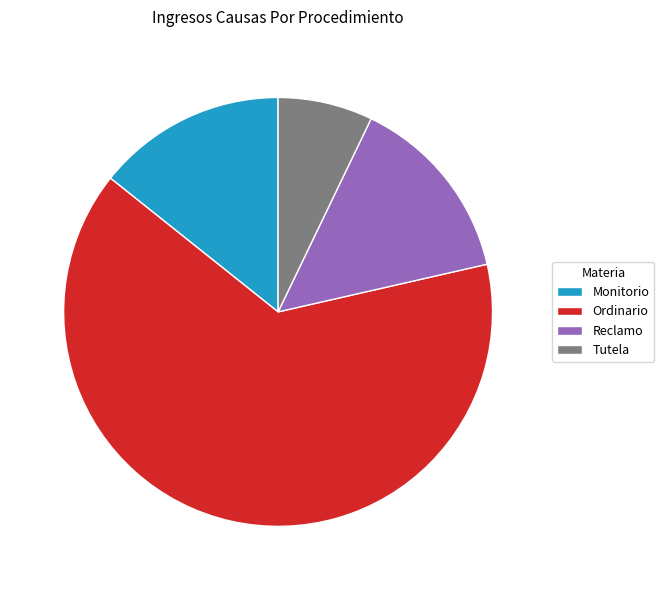

Which has a higher value, Ordinario or Tutela?

Ordinario